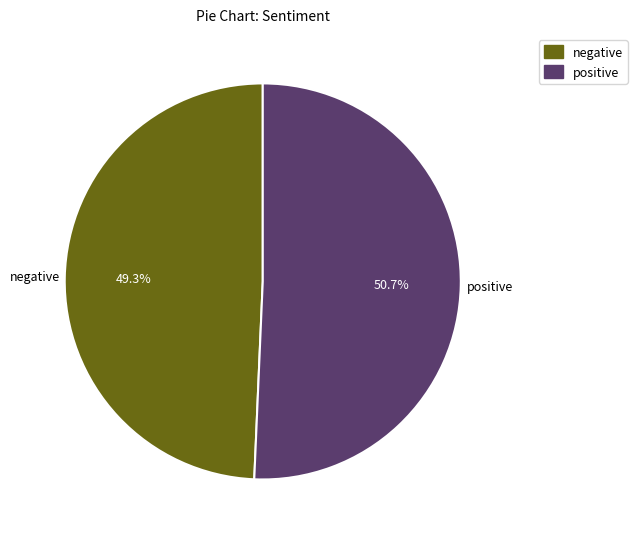

How many slices are in this pie chart?

2